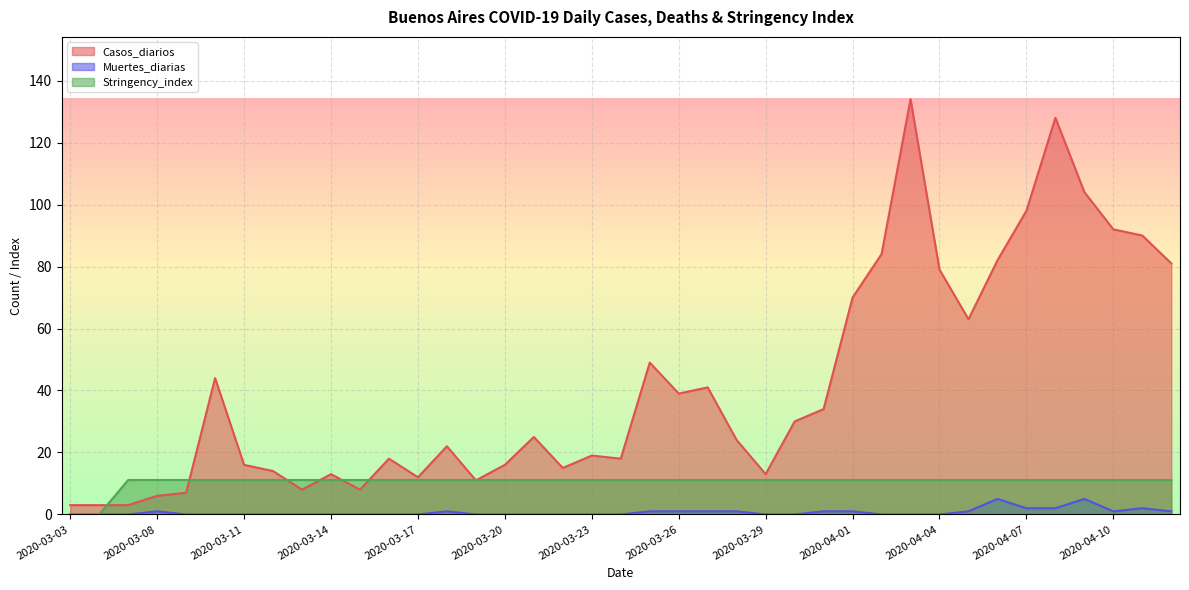

How many lines are shown in the chart?

3